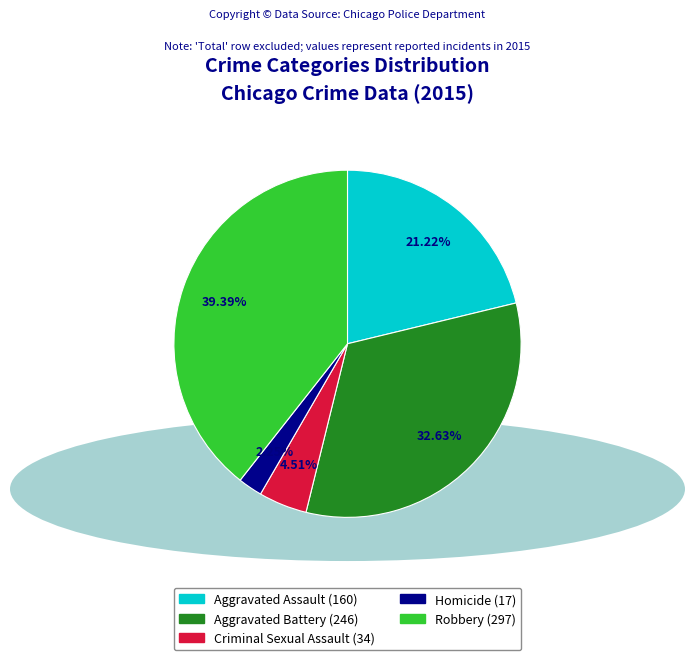

Rank the categories by value from lowest to highest.

Homicide, Criminal Sexual Assault, Aggravated Assault, Aggravated Battery, Robbery